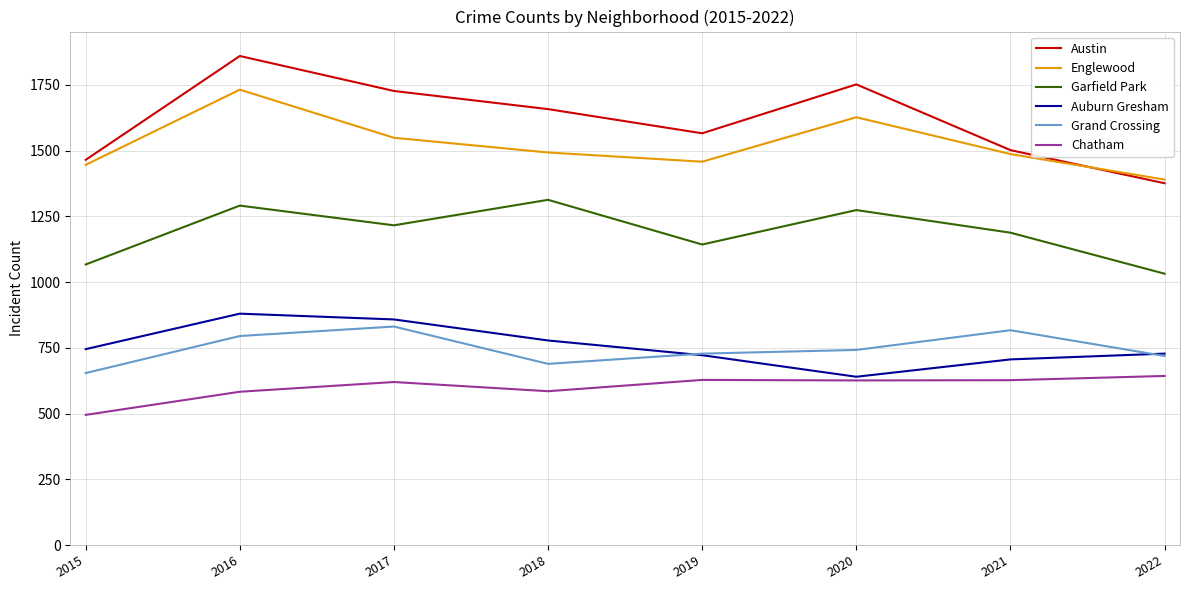

True or false: Grand Crossing and Englewood intersect in this chart.

False